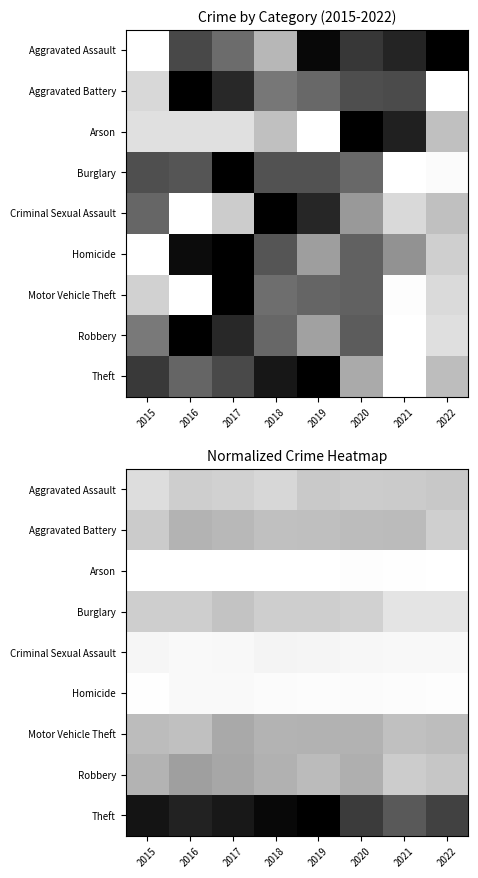

Rank the series by their maximum value, from highest to lowest.

Theft, Robbery, Motor Vehicle Theft, Aggravated Battery, Burglary, Aggravated Assault, Criminal Sexual Assault, Homicide, Arson